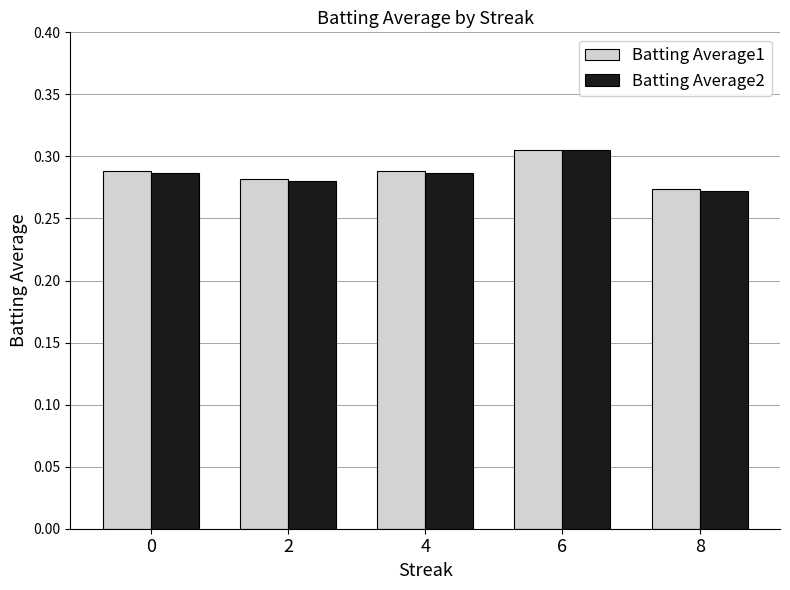

What is the total value across all series at 4?

0.6